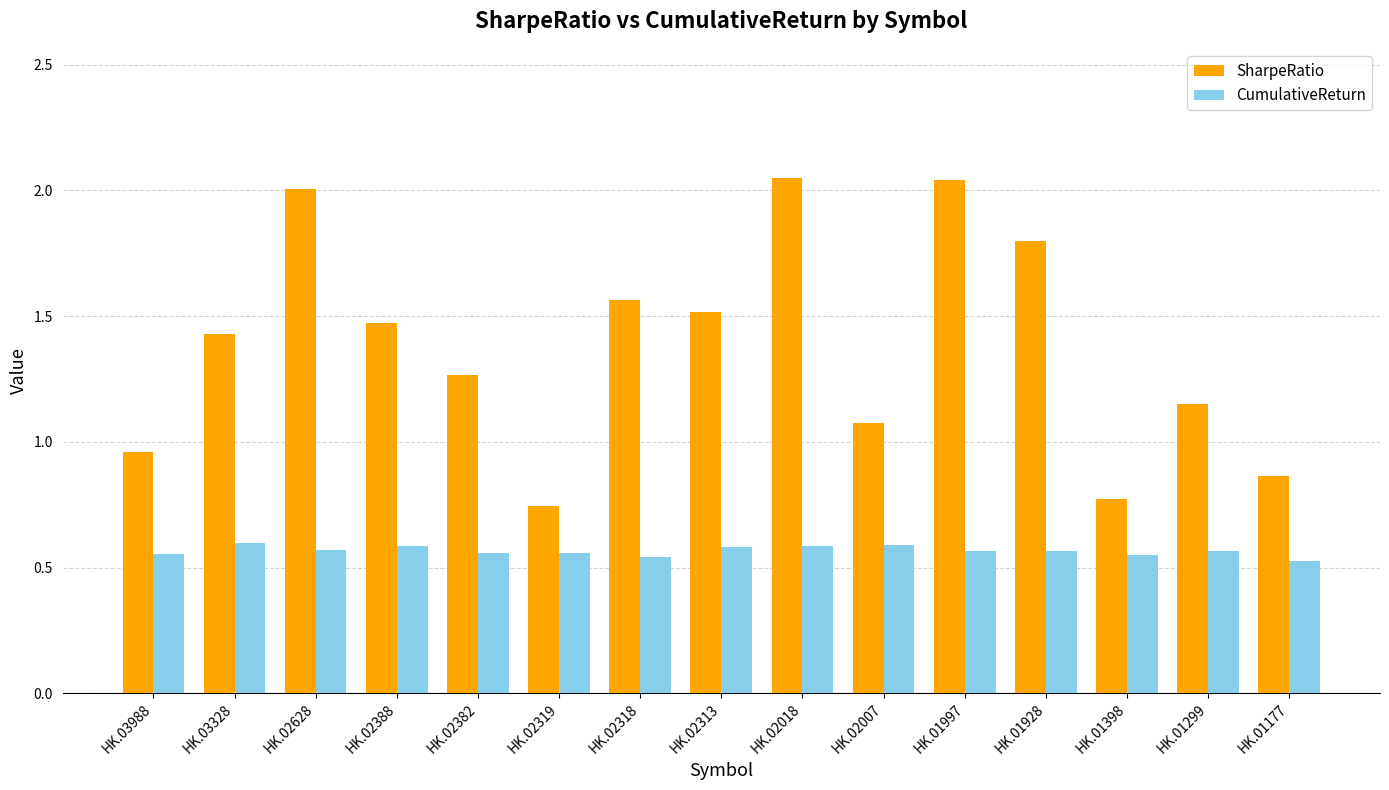

Where does the SharpeRatio series first go above 1?

HK.03328